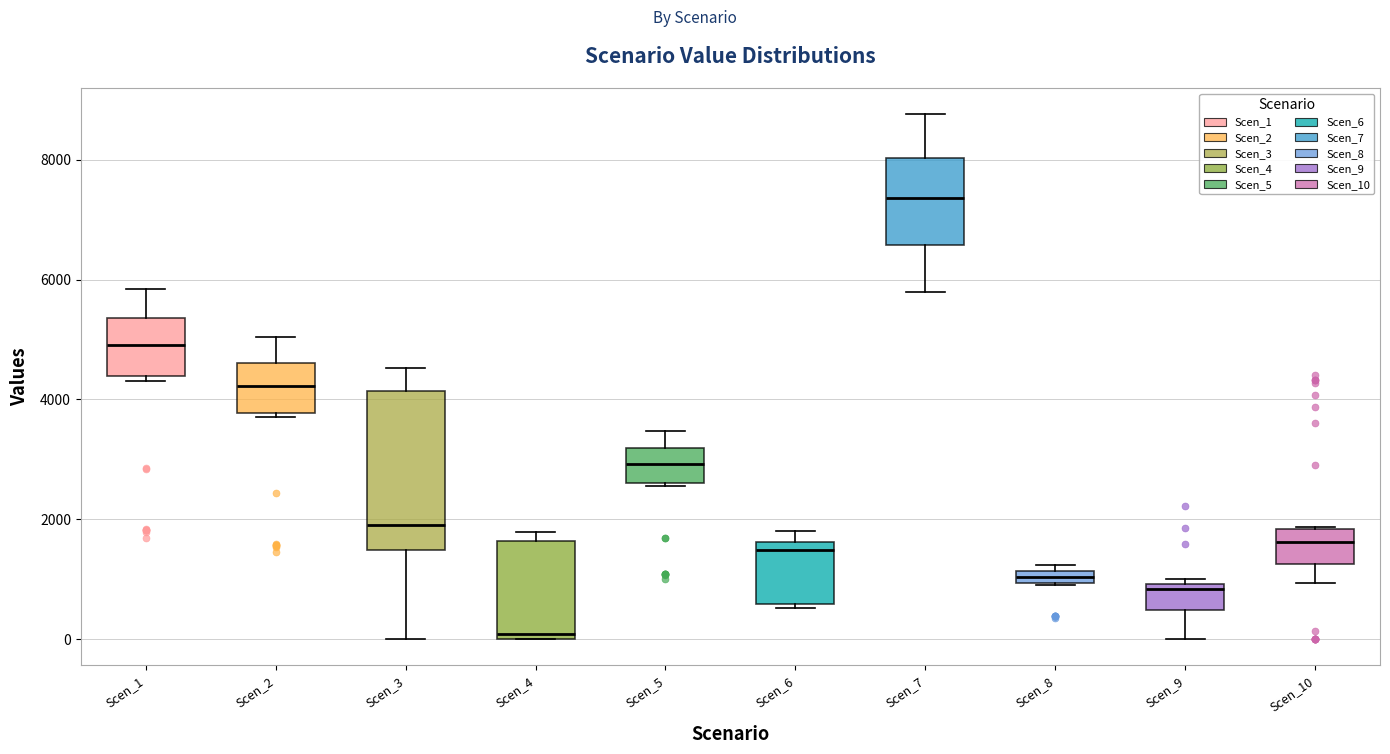

Comparing the boxes themselves (not the whiskers), which one is the tallest?

Scen_3